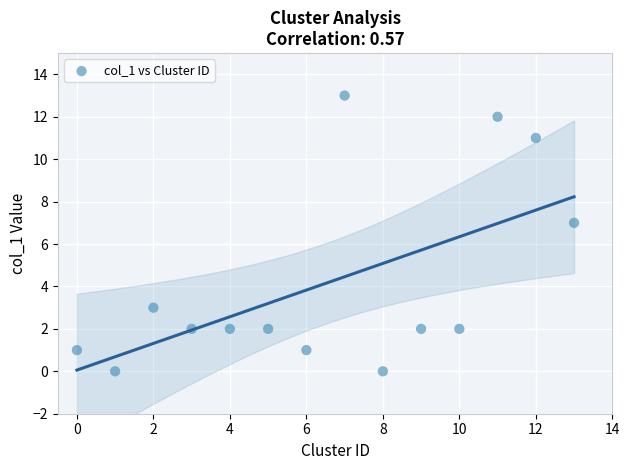

What is the range of Y values (max minus min)?

13